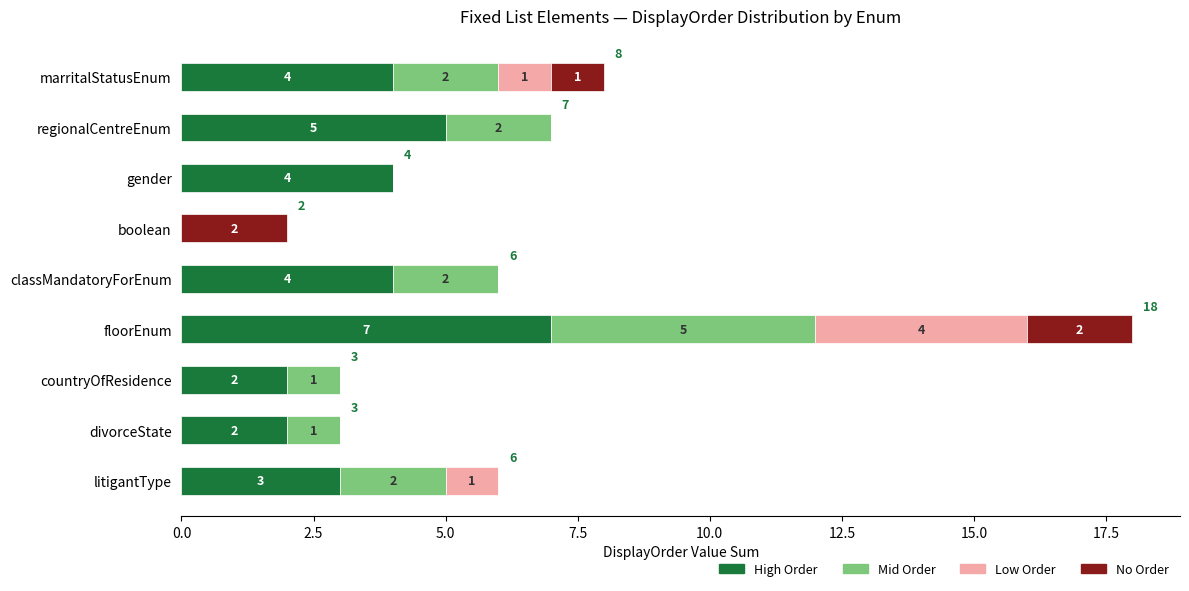

Is it true that High Order equals -3 at boolean?

False